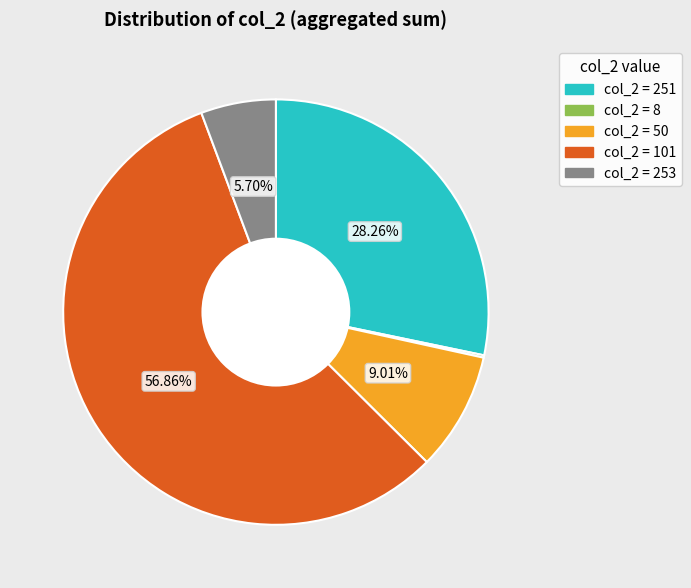

To the nearest percent, what is the difference between the largest and smallest slice percentages?

57%